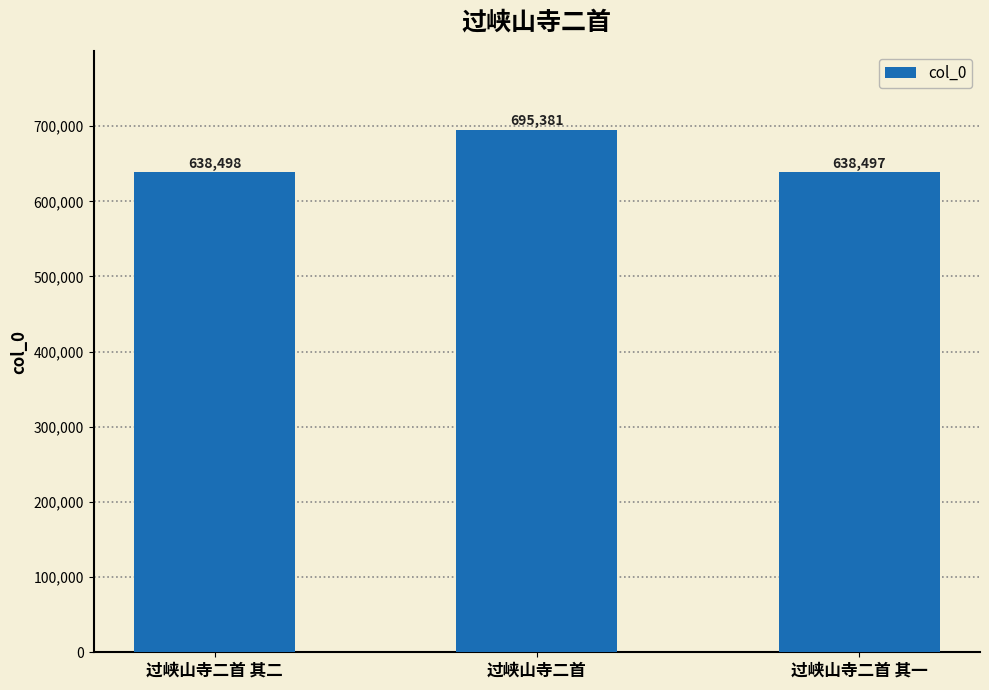

How many distinct data groups are displayed?

1